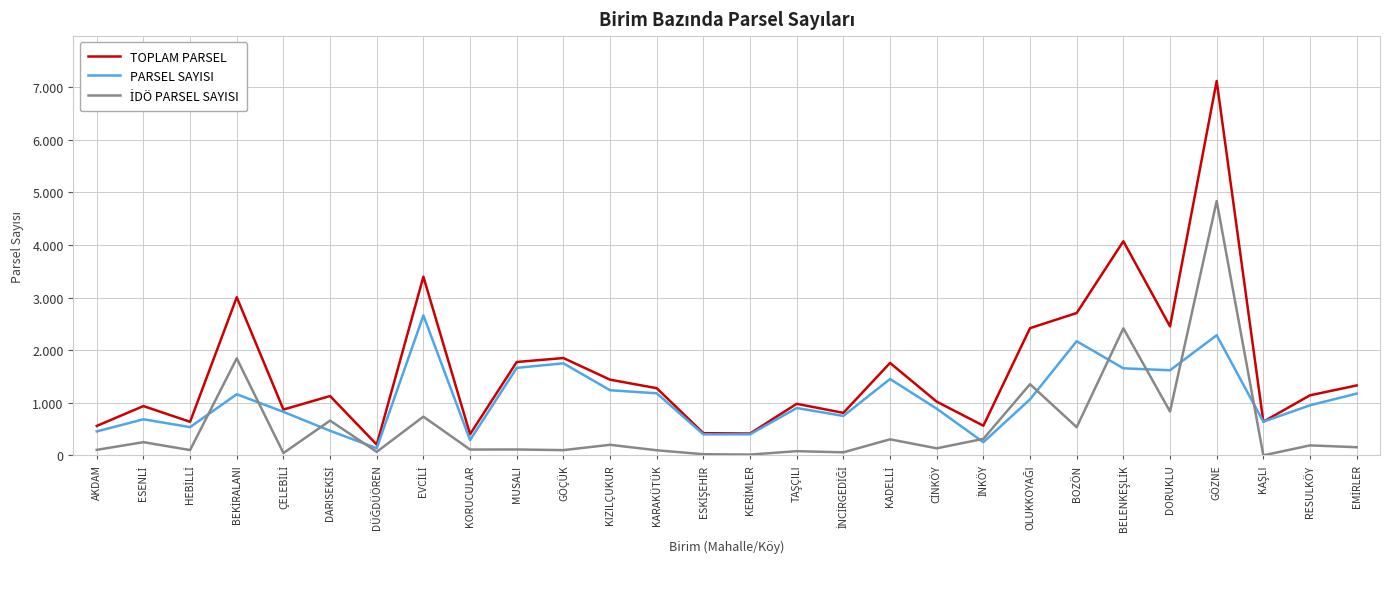

Does the chart display data point markers on the line(s)?

No